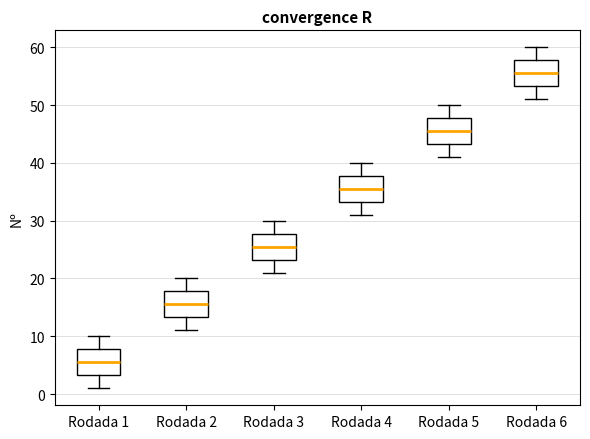

Which box's median line is the lowest?

Rodada 1